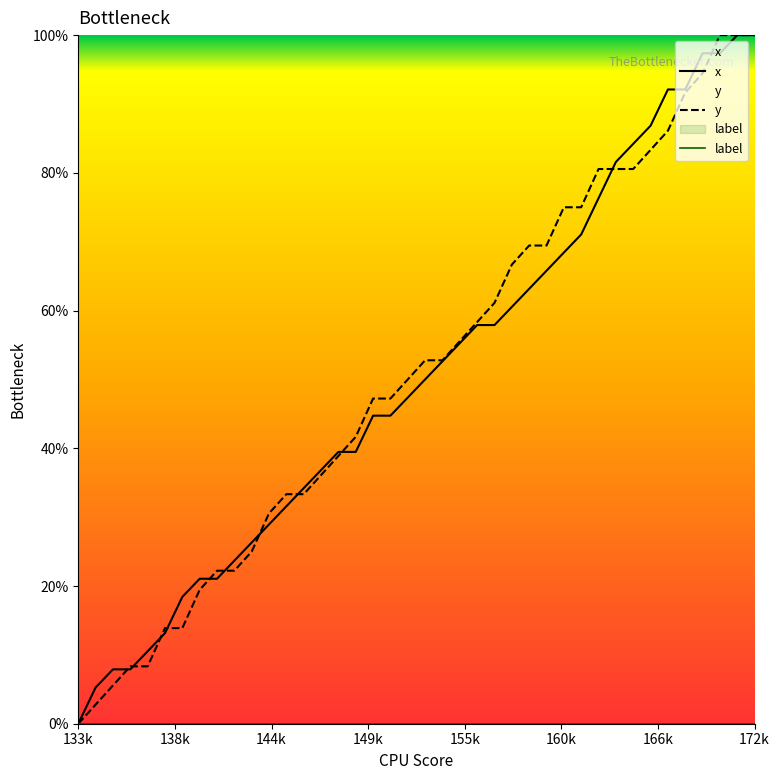

What is the greatest value displayed?

100.0